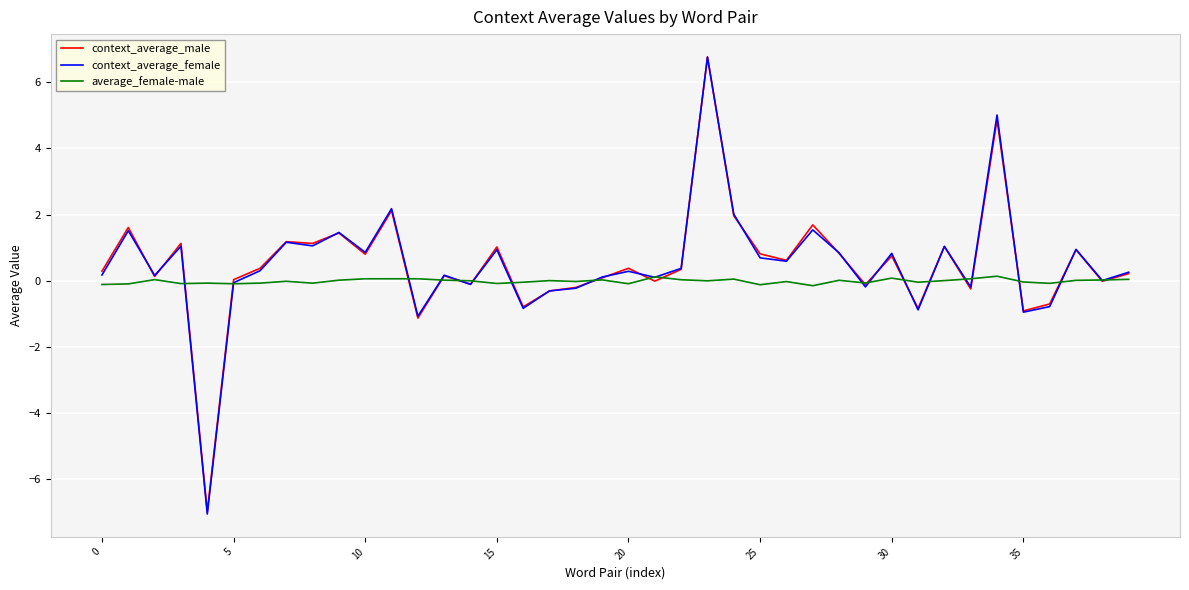

What is the lowest value of the context_average_male series?

-7.0